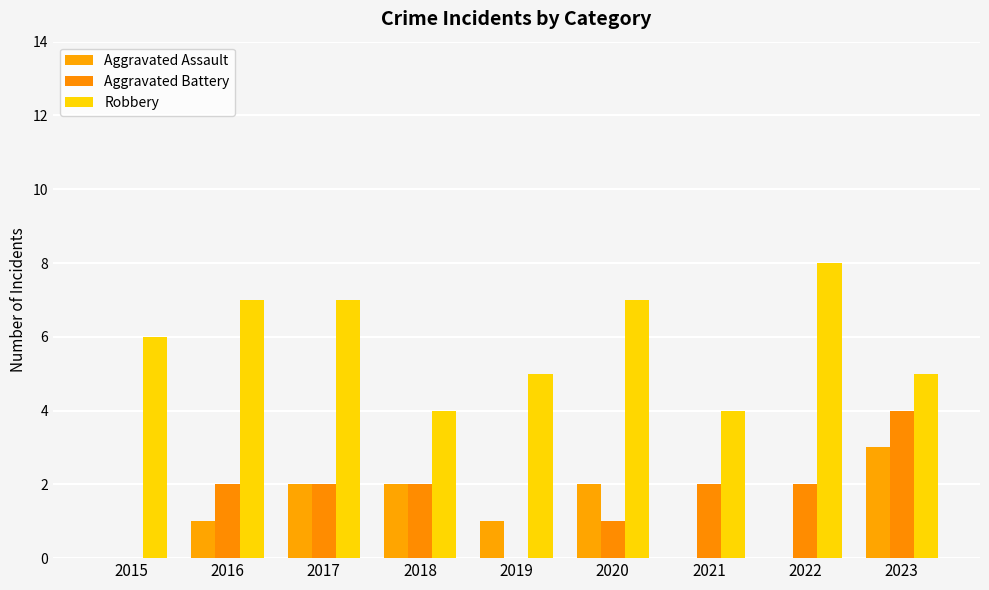

How many data points does each series have?

9